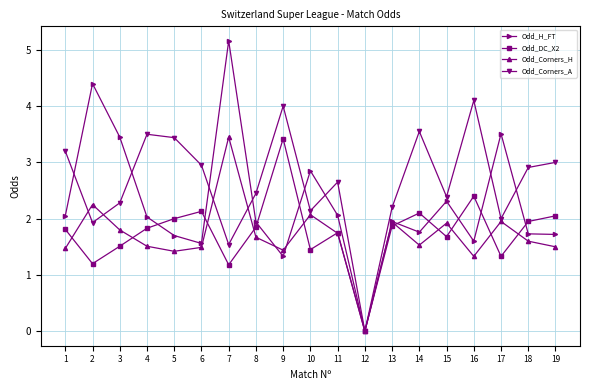

Which series ends up on top after the final intersection of Odd_H_FT and Odd_DC_X2?

Odd_DC_X2